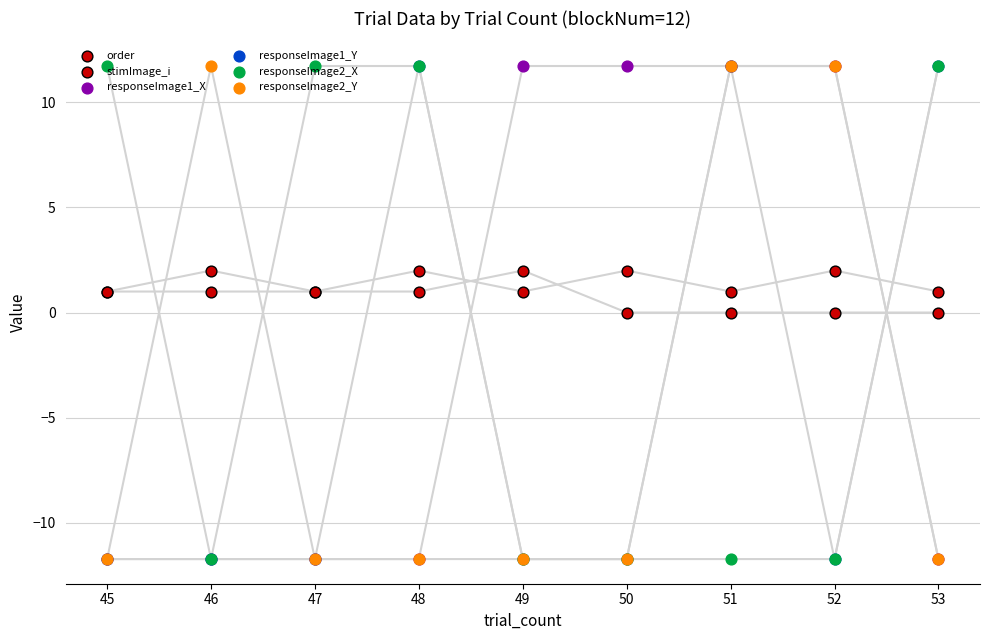

What are all the series names shown in the legend?

order, stimImage_i, responseImage1_X, responseImage1_Y, responseImage2_X, responseImage2_Y